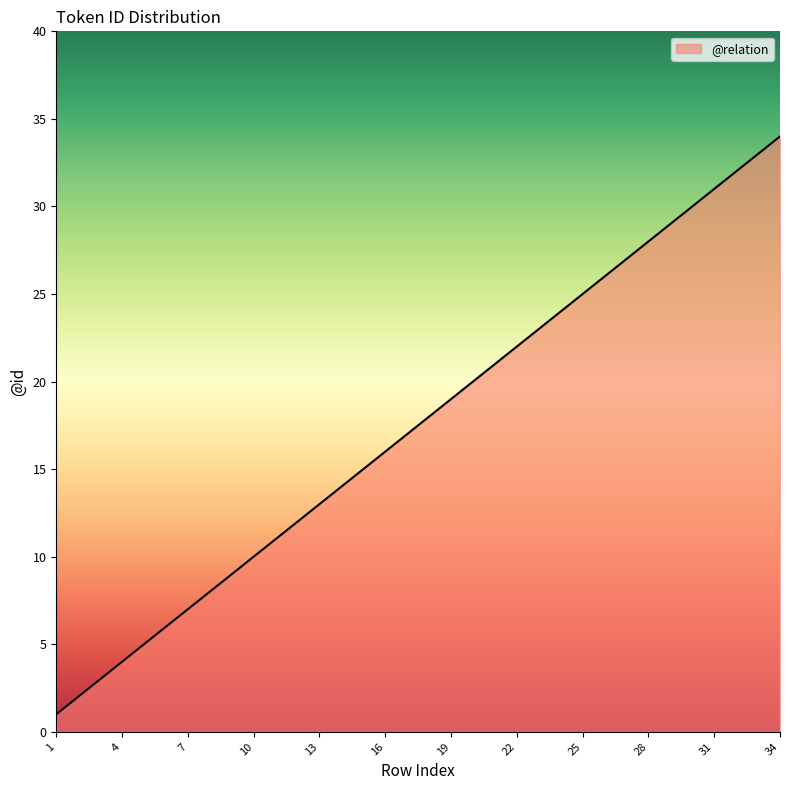

What is the maximum value shown in the chart?

34